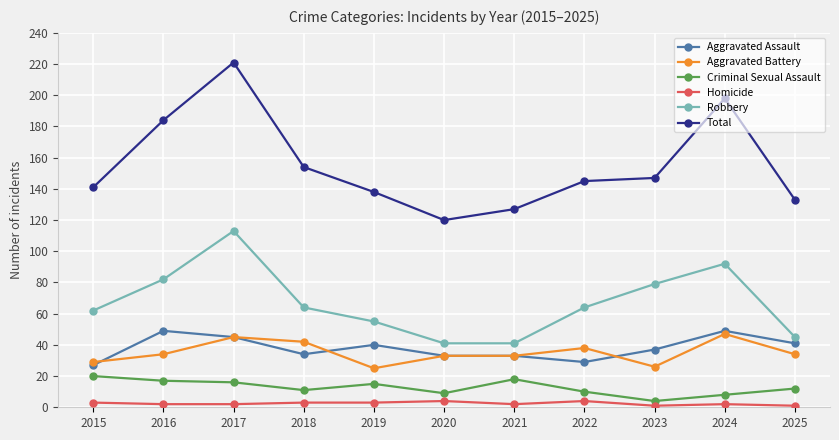

Count the number of data series in this chart.

6